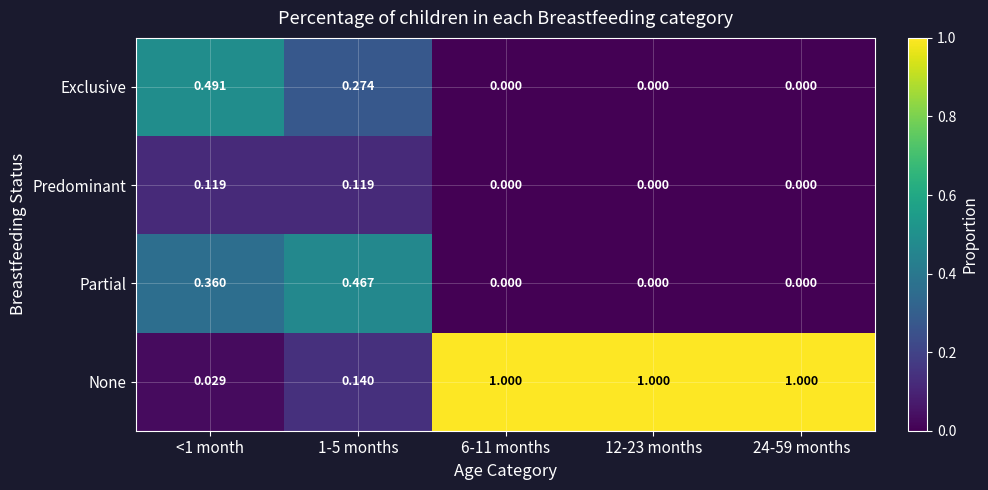

Rank the series at <1 month from highest to lowest value.

Exclusive, Partial, Predominant, None